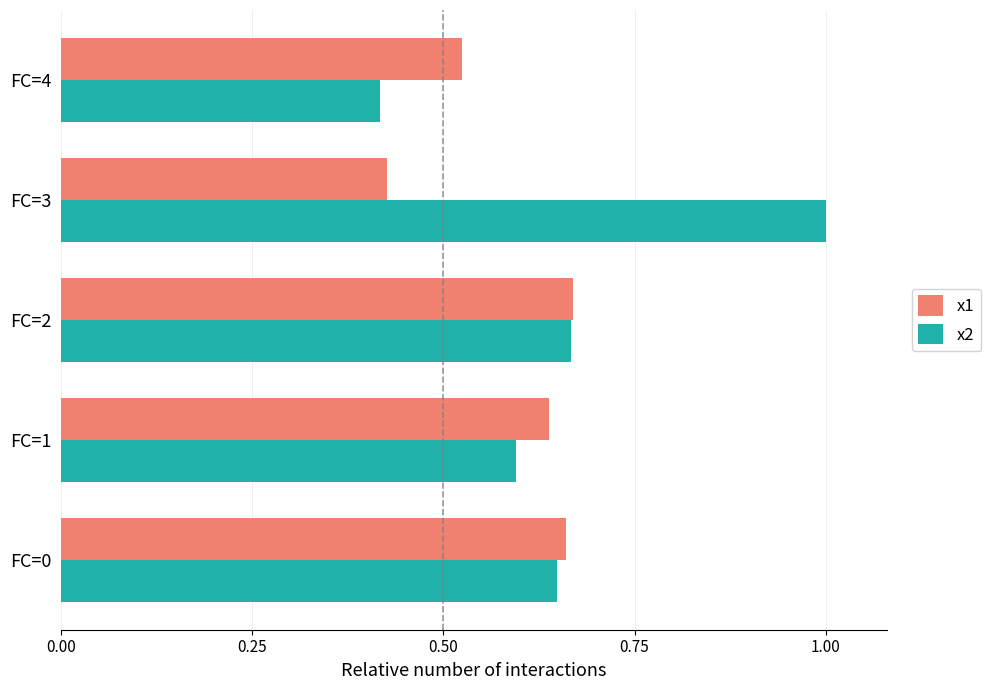

At which label does x2 reach its minimum?

FC=4